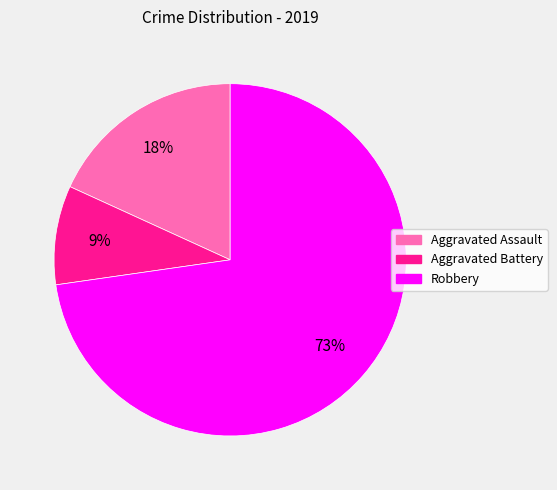

True or false: Aggravated Battery accounts for 9% of the total.

True